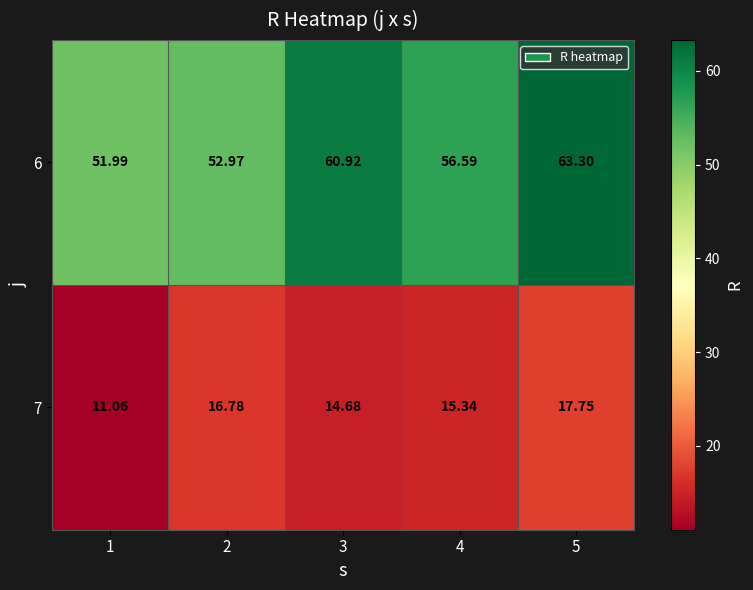

What is the maximum value shown in the chart?

63.3